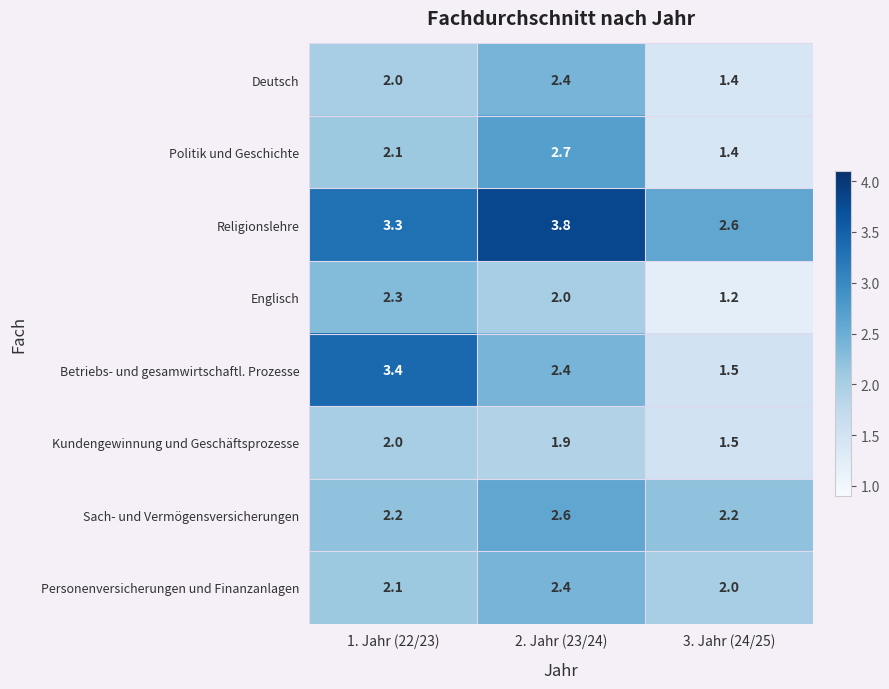

Which series changed the most between 1. Jahr (22/23) and 3. Jahr (24/25)?

Betriebs- und gesamwirtschaftl. Prozesse